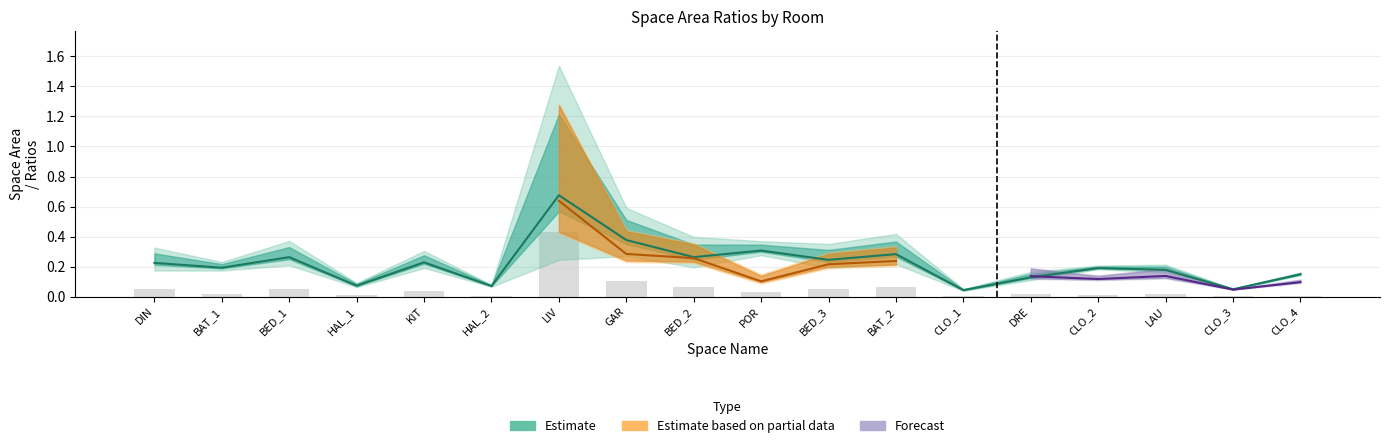

Reading left to right, what are all the values shown in this chart?

공간면적(m2): DIN=0.1	BAT_1=0.0	BED_1=0.1	HAL_1=0.0	KIT=0.0	HAL_2=0.0	LIV=0.4	GAR=0.1	BED_2=0.1	POR=0.0	BED_3=0.1	BAT_2=0.1	CLO_1=0.0	DRE=0.0	CLO_2=0.0	LAU=0.0	CLO_3=0.0	CLO_4=0.0
가로비율: DIN=0.2	BAT_1=0.2	BED_1=0.3	HAL_1=0.1	KIT=0.2	HAL_2=0.1	LIV=0.7	GAR=0.4	BED_2=0.3	POR=0.3	BED_3=0.2	BAT_2=0.3	CLO_1=0.0	DRE=0.1	CLO_2=0.2	LAU=0.2	CLO_3=0.0	CLO_4=0.1